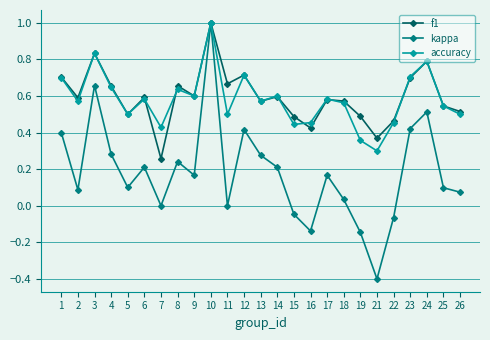

How many series are shown in this chart?

3